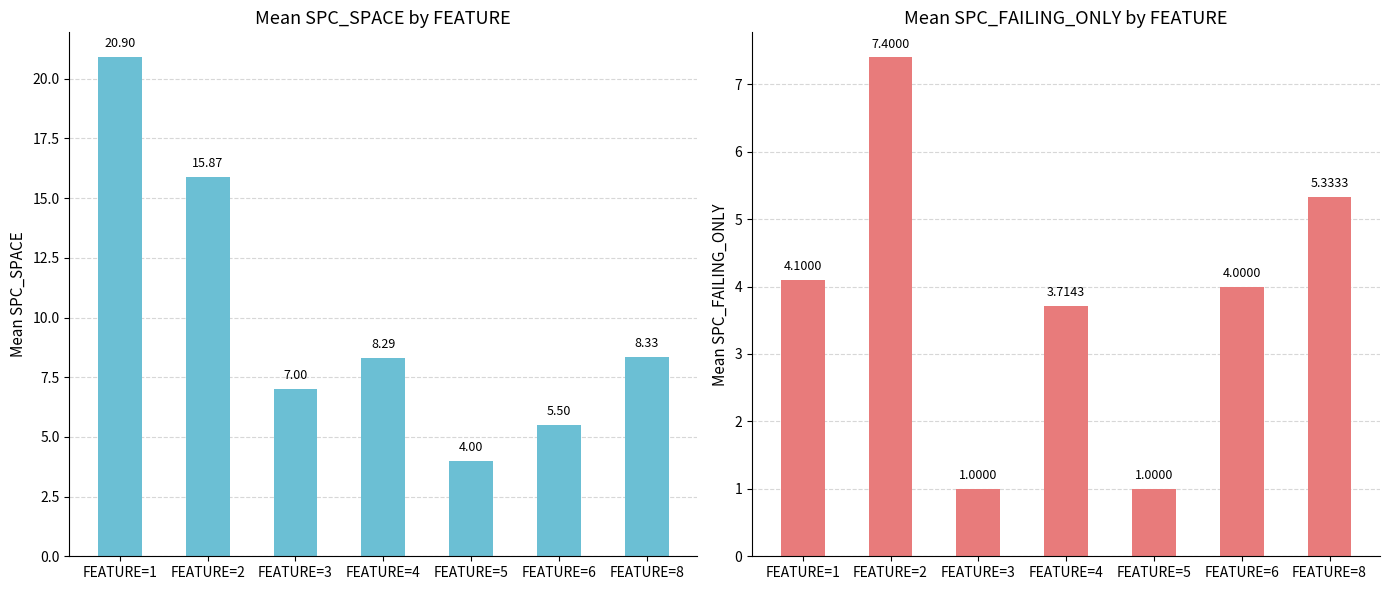

At which label does SPC_SPACE first exceed 8?

FEATURE=1